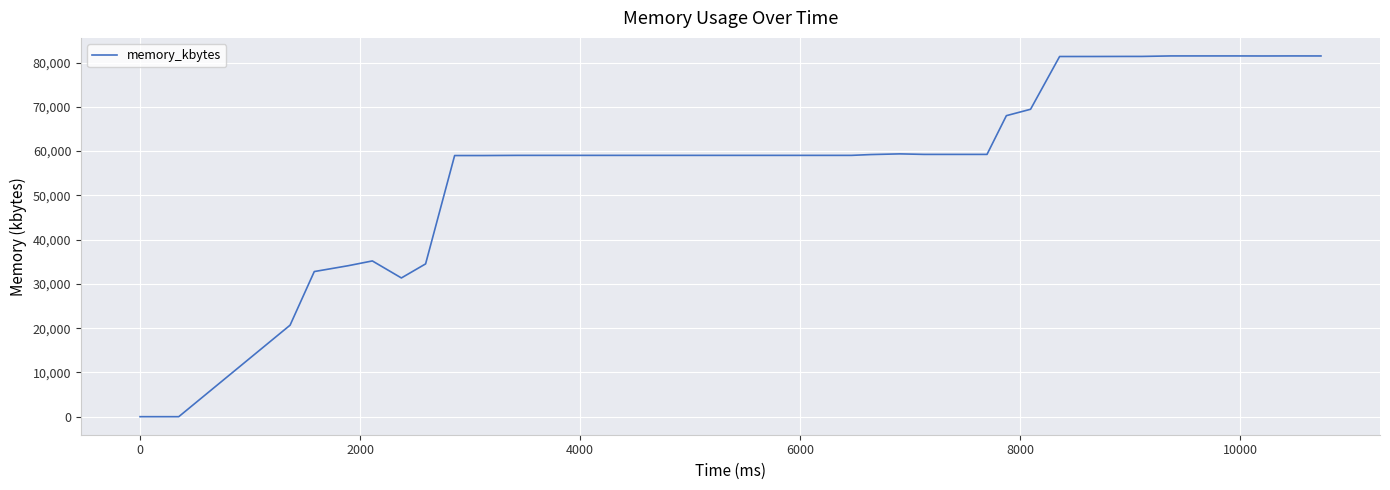

What is the difference between the maximum and minimum values?

81496